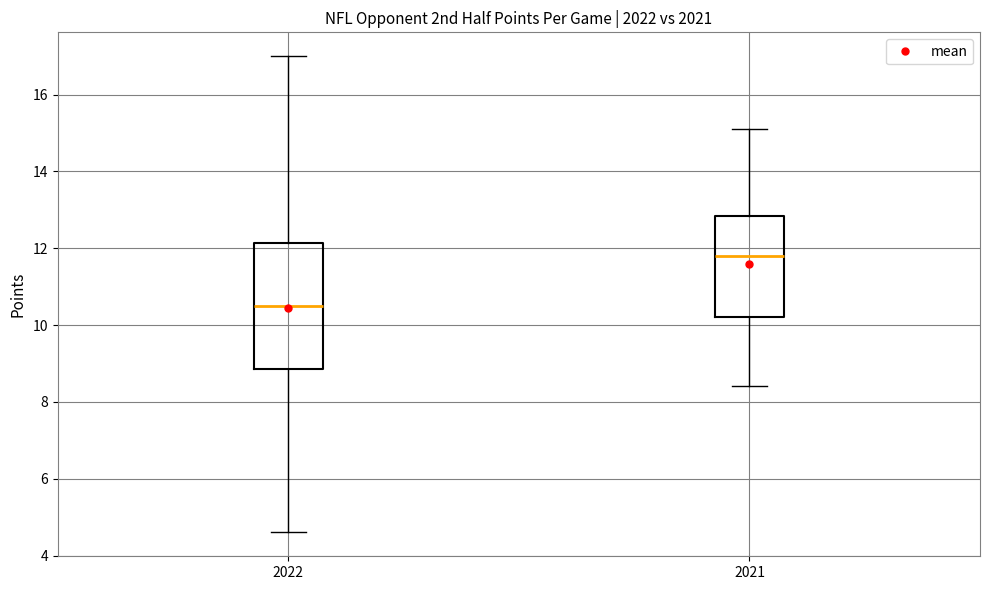

Where does the median line of the box at x = 2021 sit on the y-axis? The values are not printed on the chart, so give them approximately, as read against the axis.

11.8